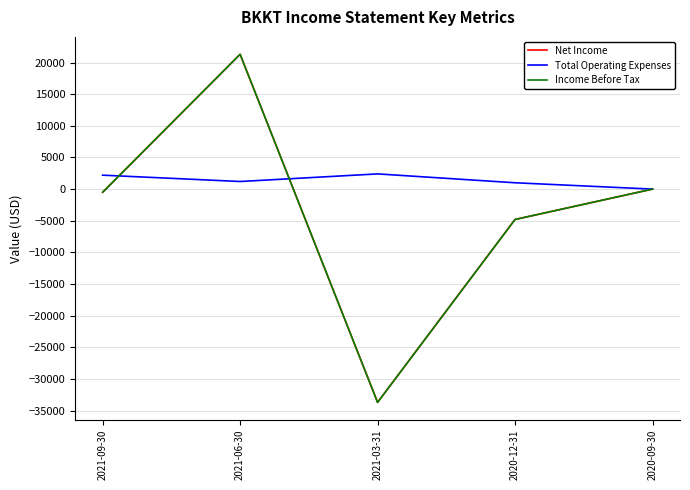

What is the spread (max minus min) of values at 2021-03-31?

36100